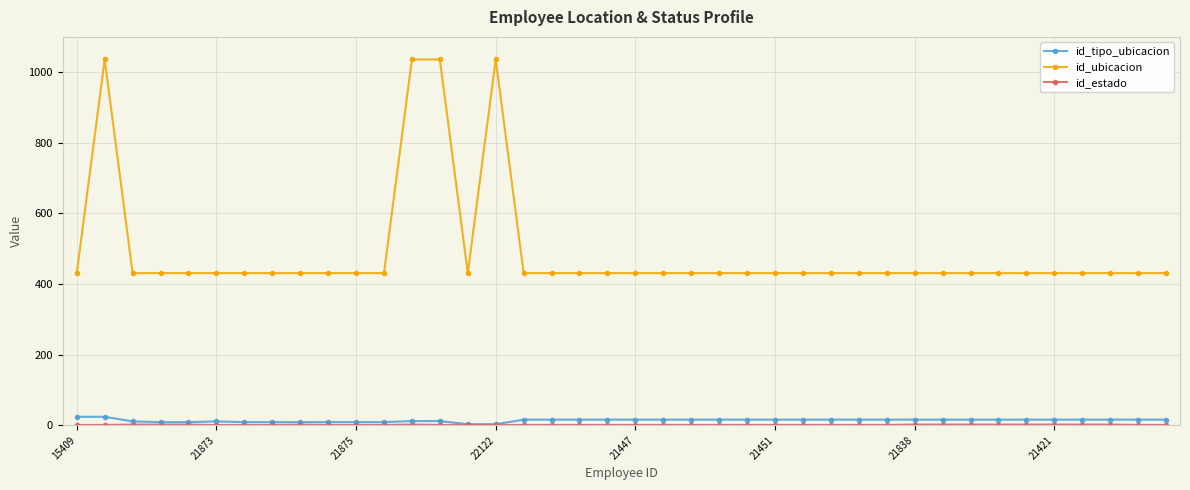

Is this an area chart (filled region under the line)?

No